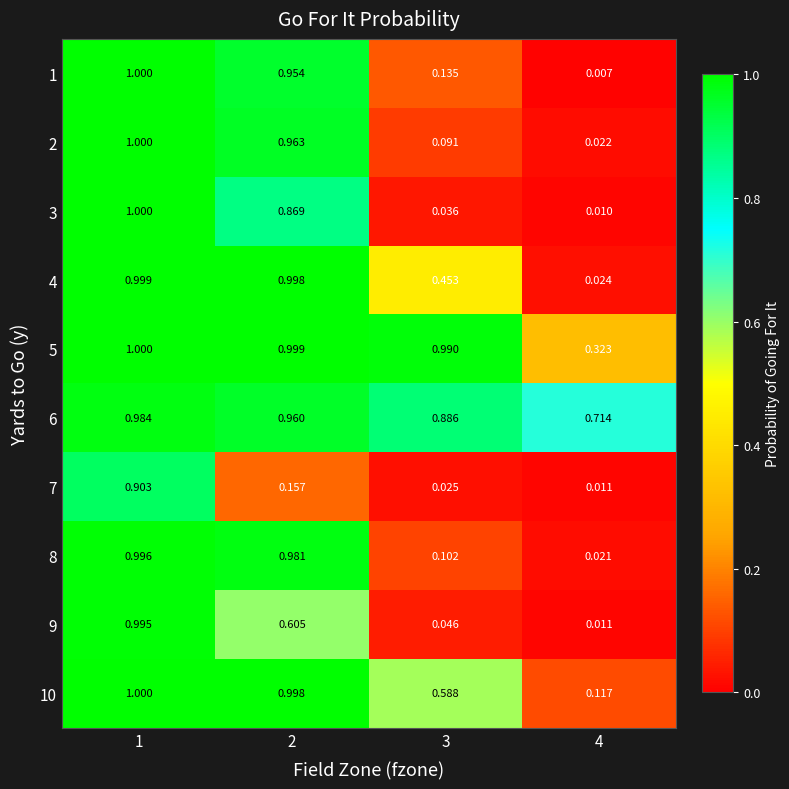

What is the total value across all series at 3?

3.4